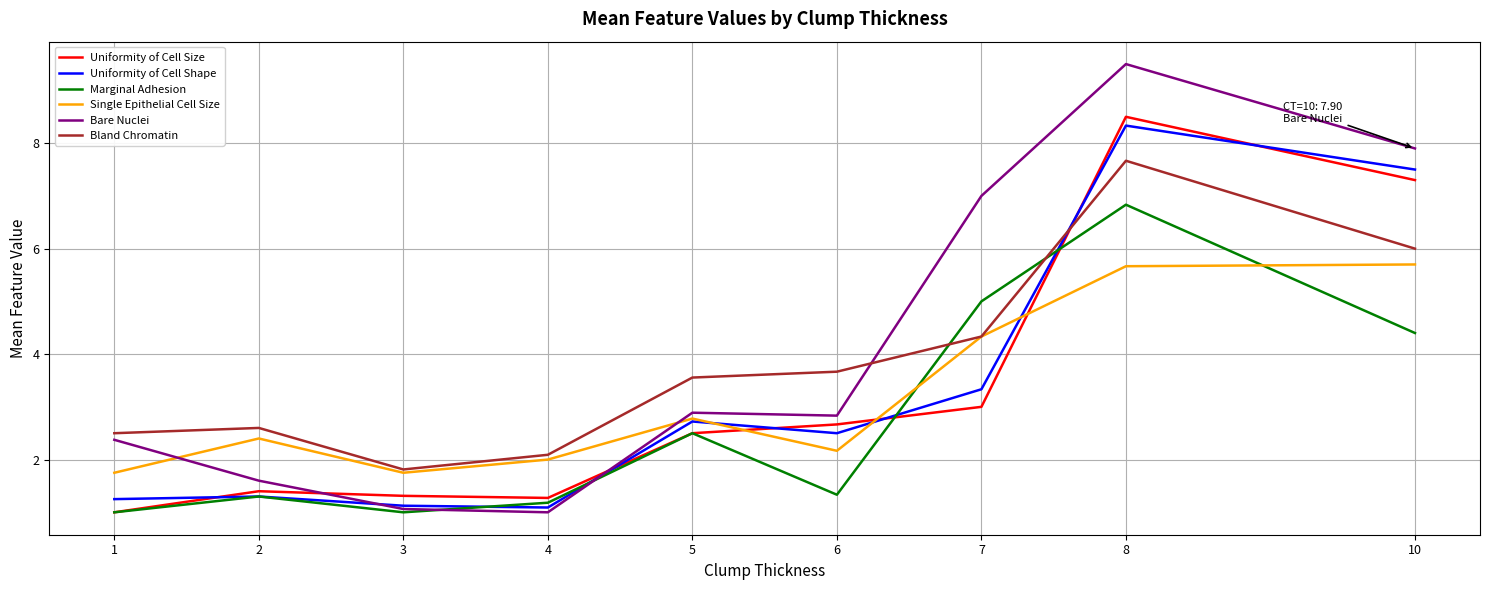

After their last crossing, which series has the higher values: Single Epithelial Cell Size or Uniformity of Cell Shape?

Uniformity of Cell Shape